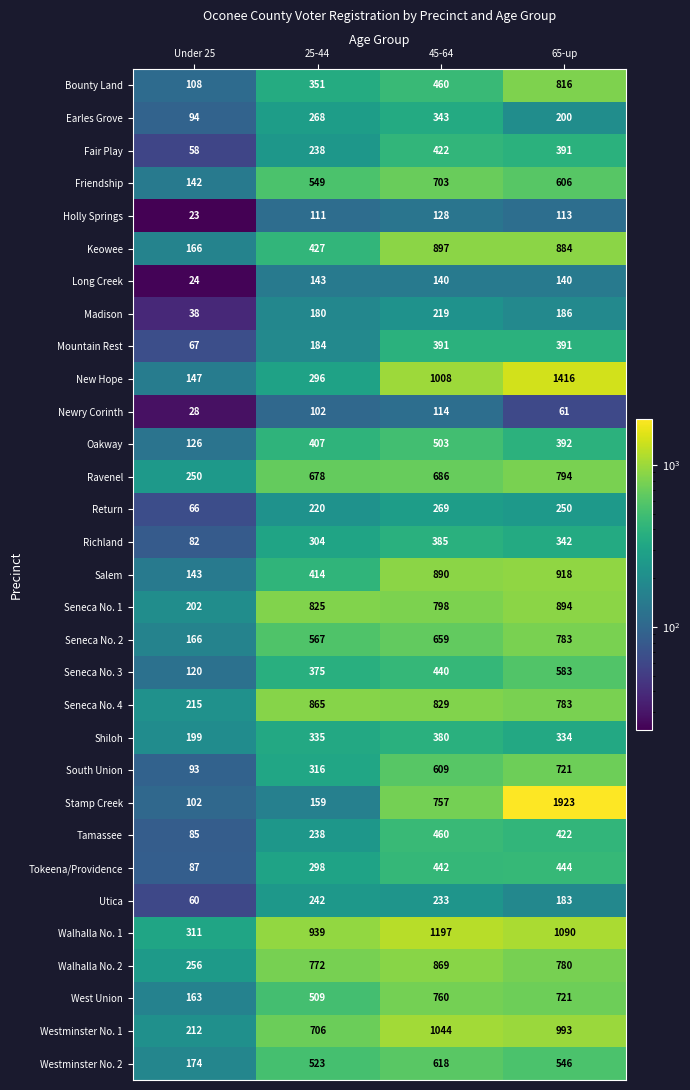

At which label is Utica closest to 151?

65-up